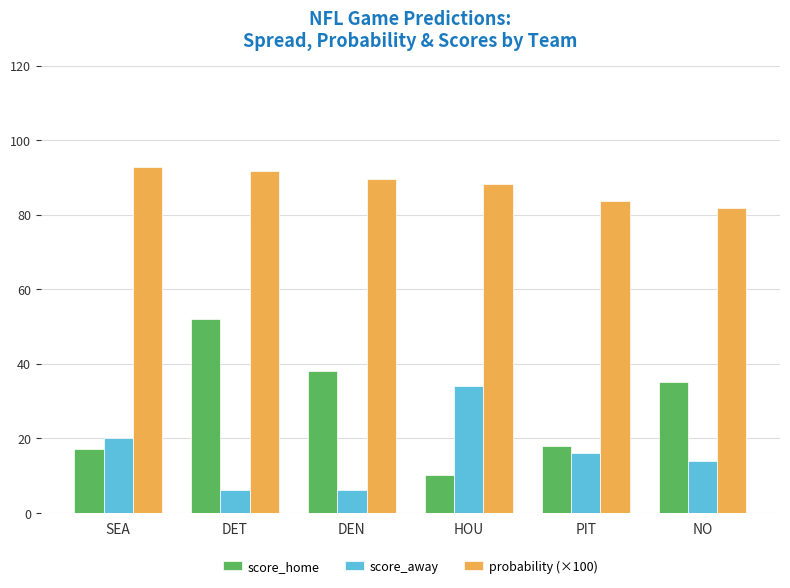

What are all the series names shown in the legend?

score_home, score_away, probability (×100)